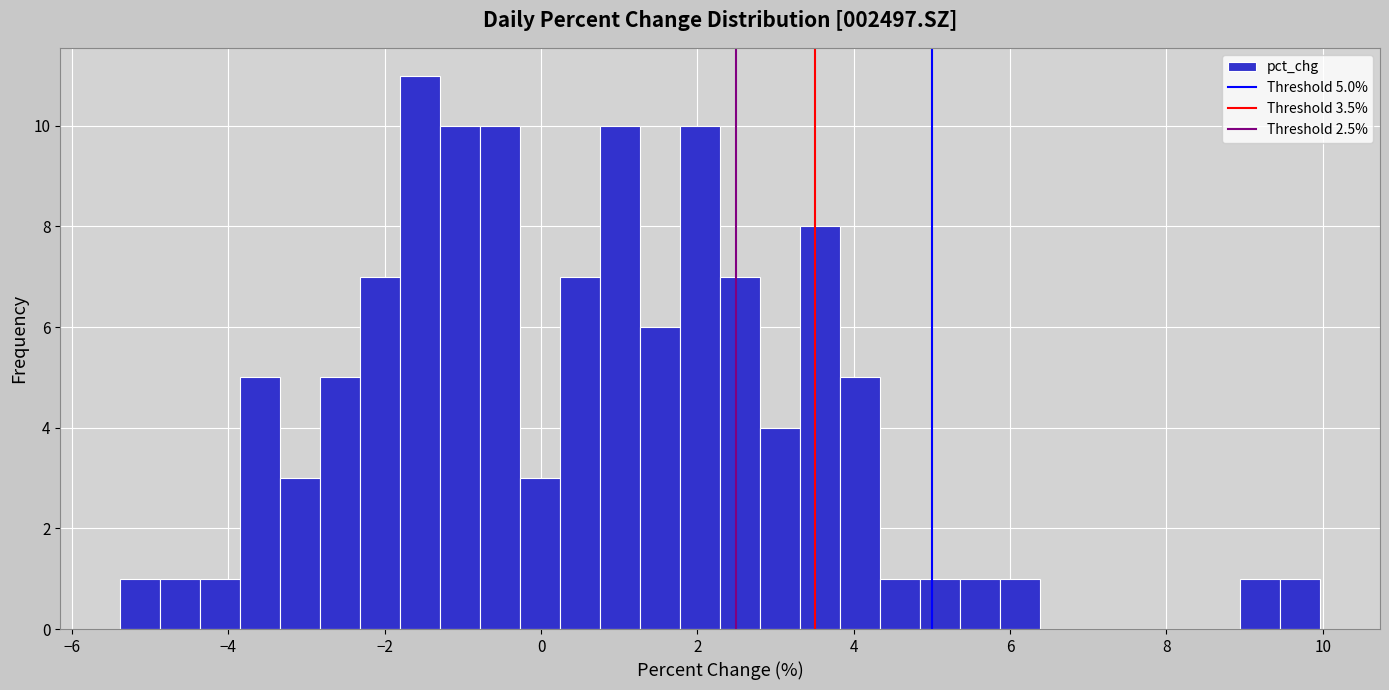

Around what value on the x-axis is the tallest bar? Give the approximate position of its centre, as read against the axis.

-1.6